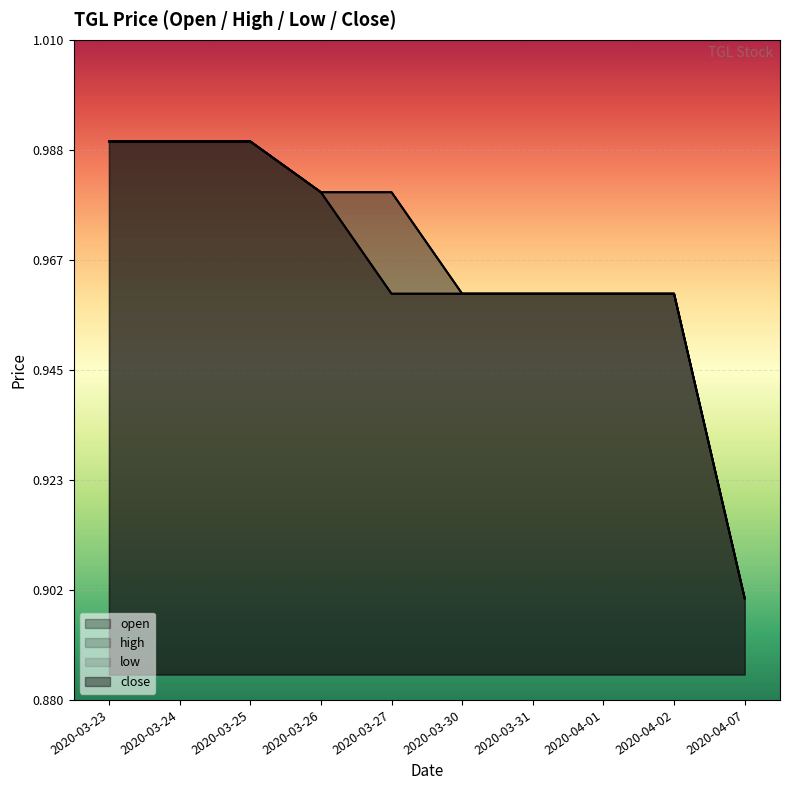

The value of open at 2020-03-31 is 1.0. True or false?

True